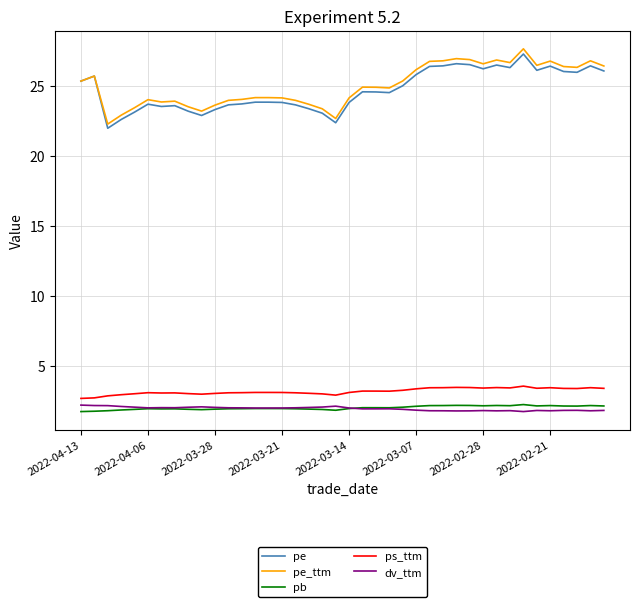

True or false: dv_ttm and ps_ttm intersect in this chart.

False